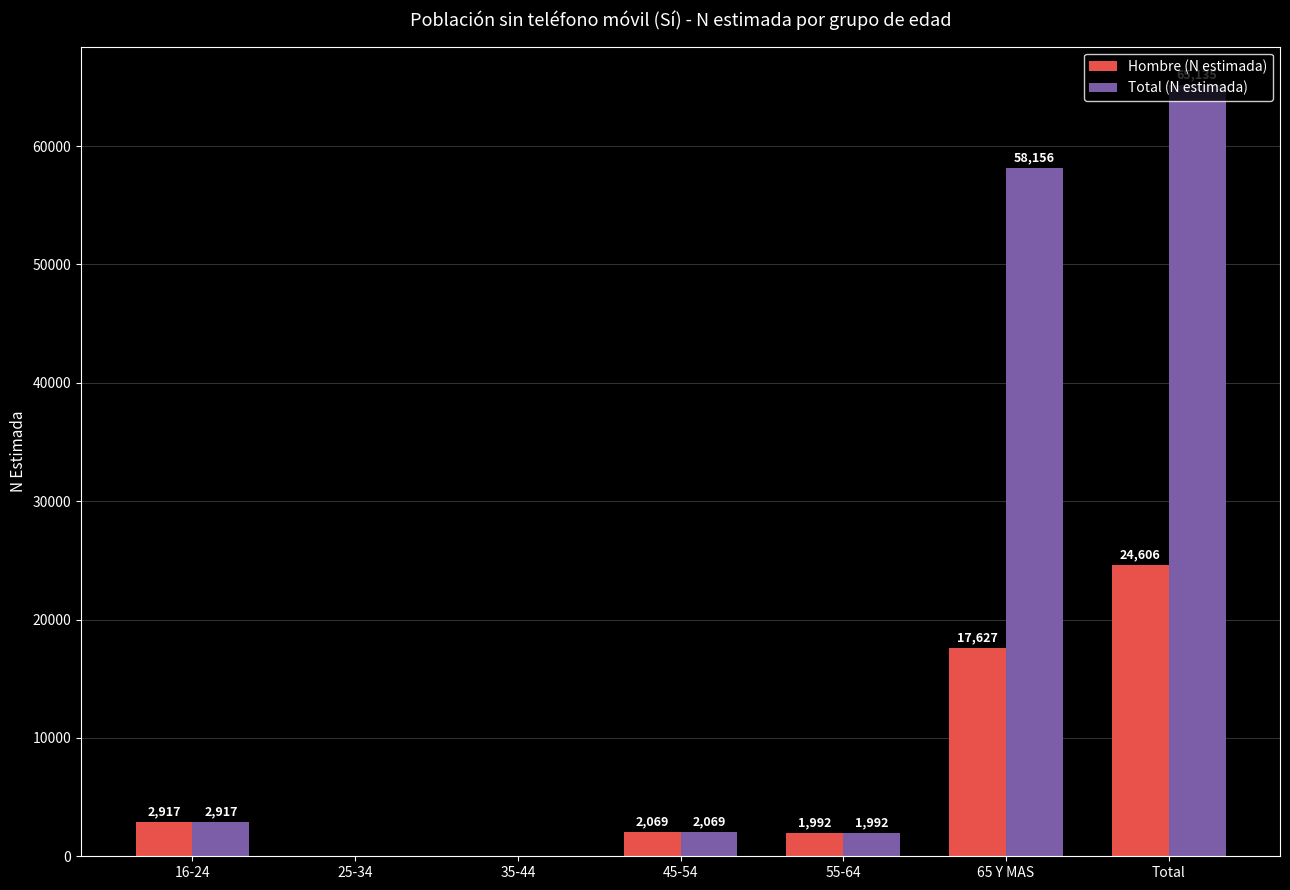

At which label does Total (N estimada) reach its peak?

Total